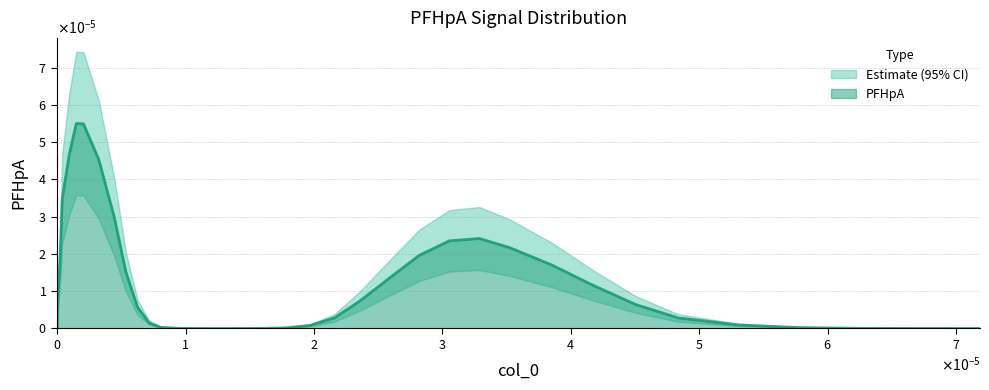

Which has a higher value, 5 or 31?

31